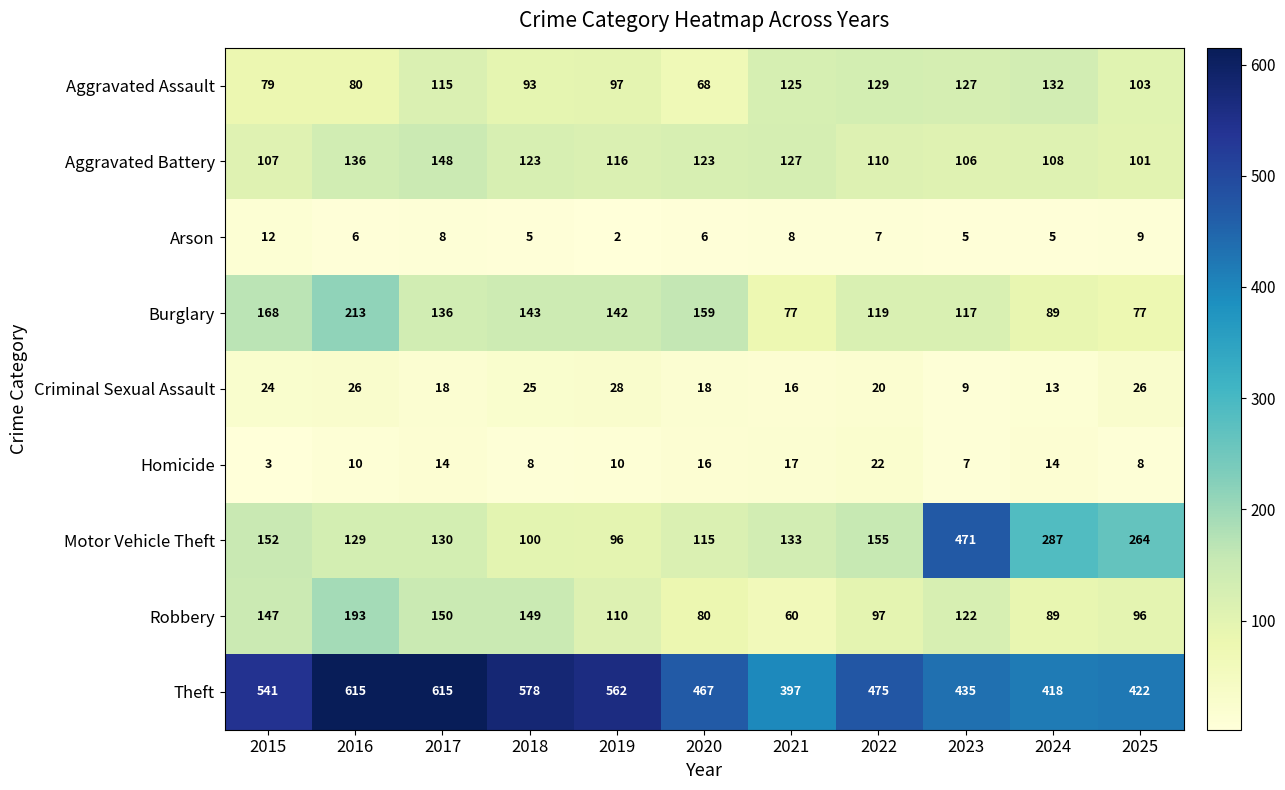

At which label is Arson closest to 7?

2022